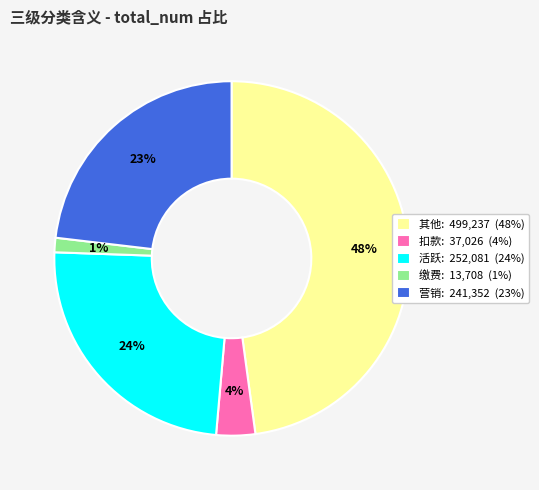

Which category has the biggest portion of the pie?

其他